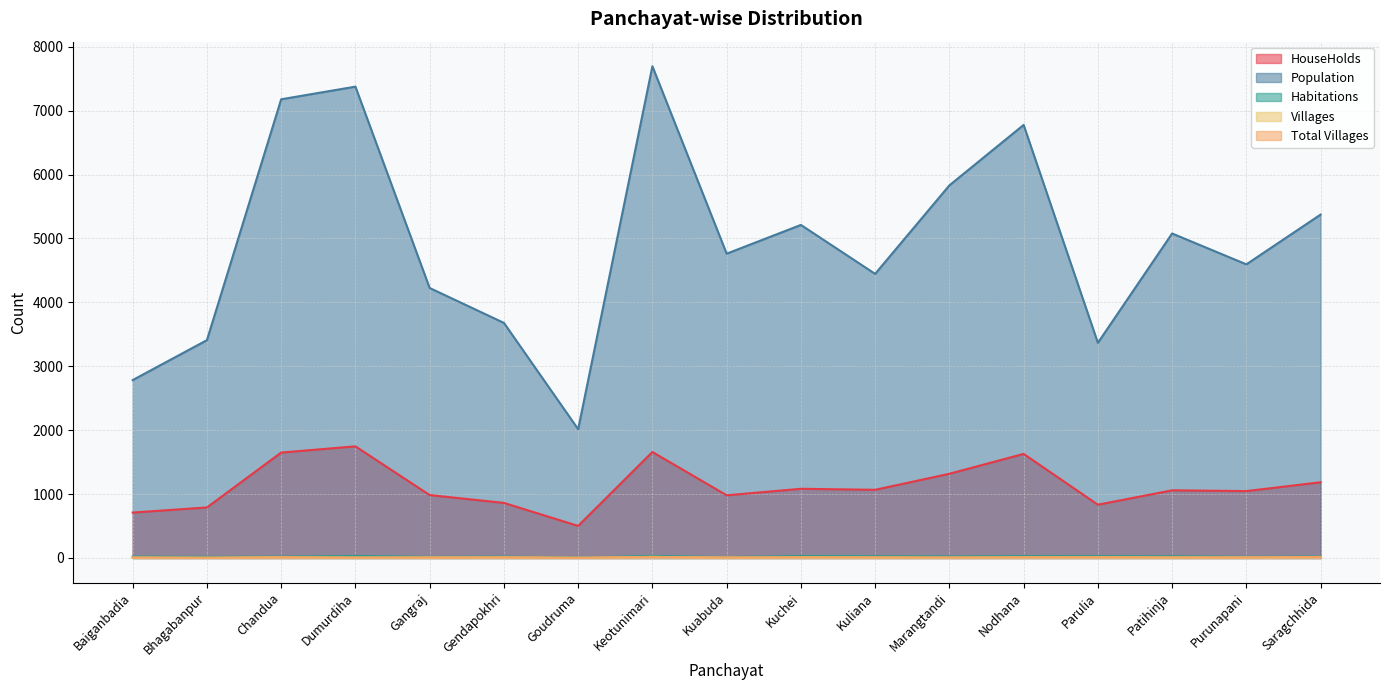

What is the maximum value for HouseHolds?

1747